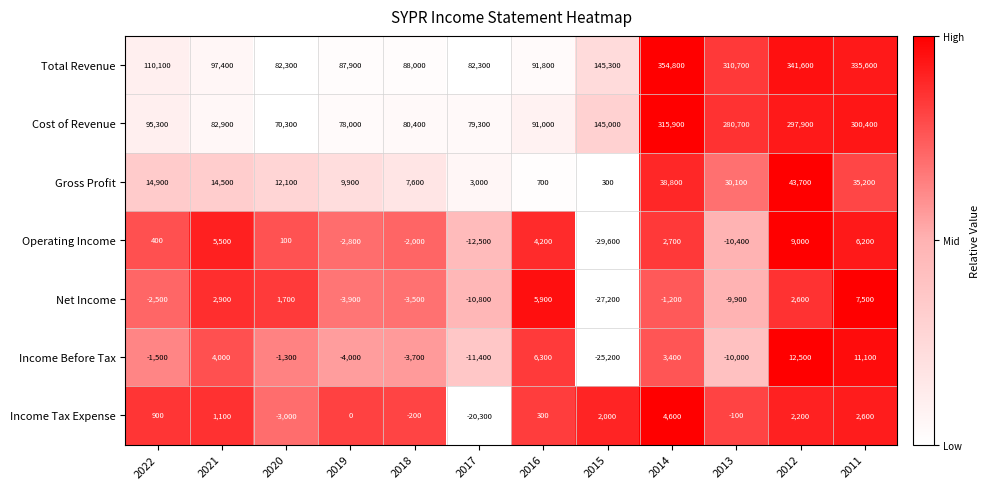

How many distinct data groups are displayed?

7